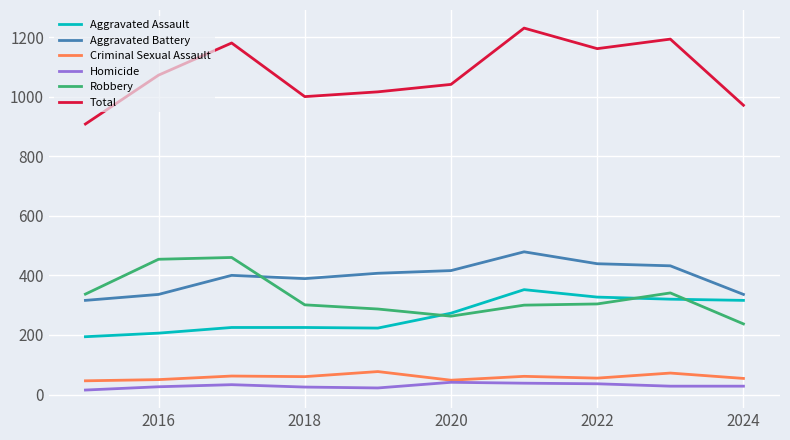

True or false: Criminal Sexual Assault and Aggravated Assault cross at least once.

False